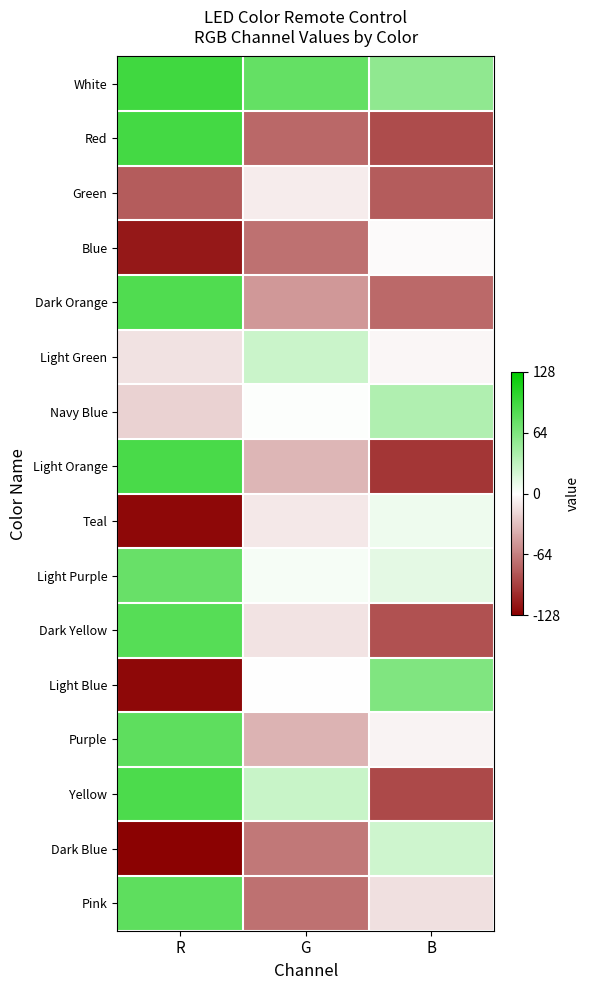

Which category has the lowest value across all series?

R